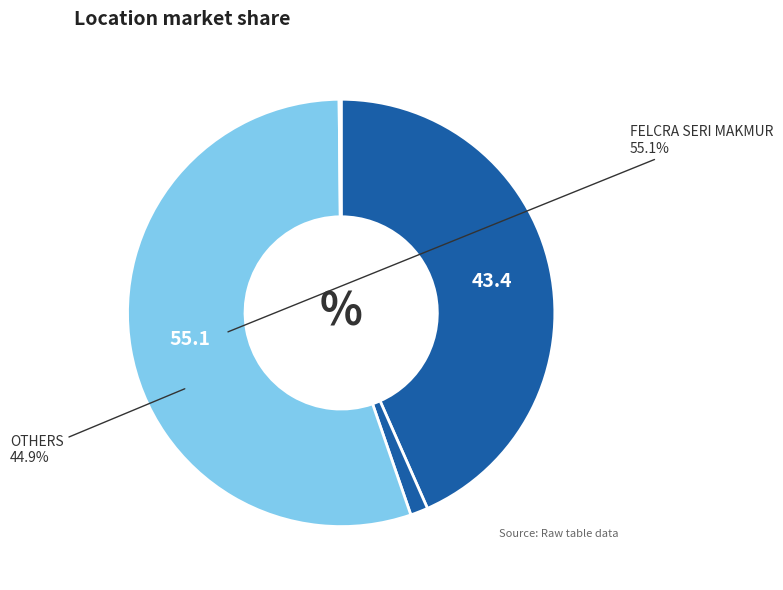

Which slice is the largest?

FELCRA SERI MAKMUR